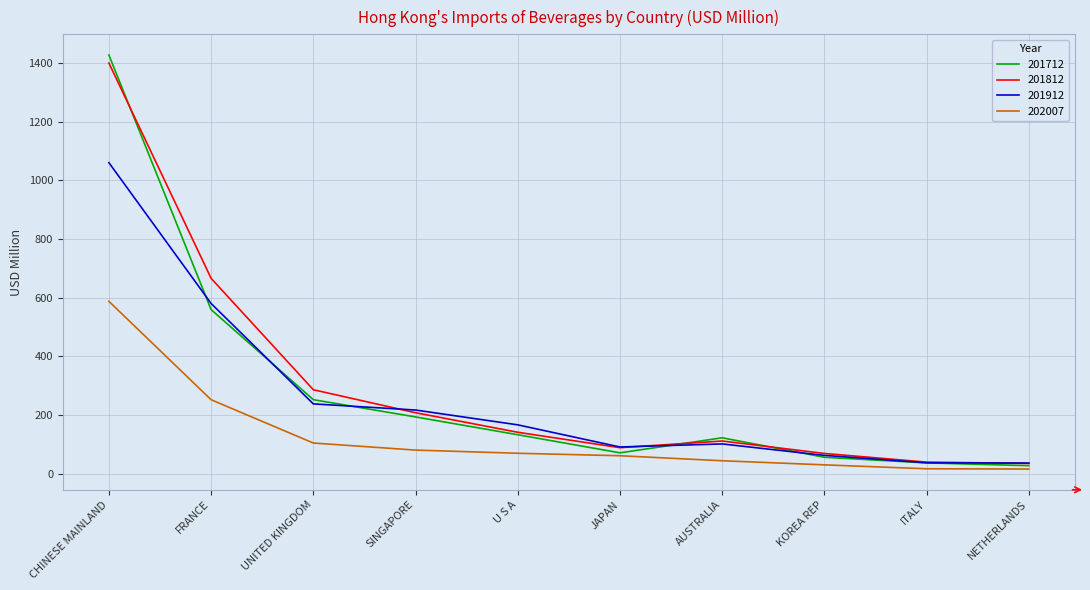

What is the spread (max minus min) of values at CHINESE MAINLAND?

839.0